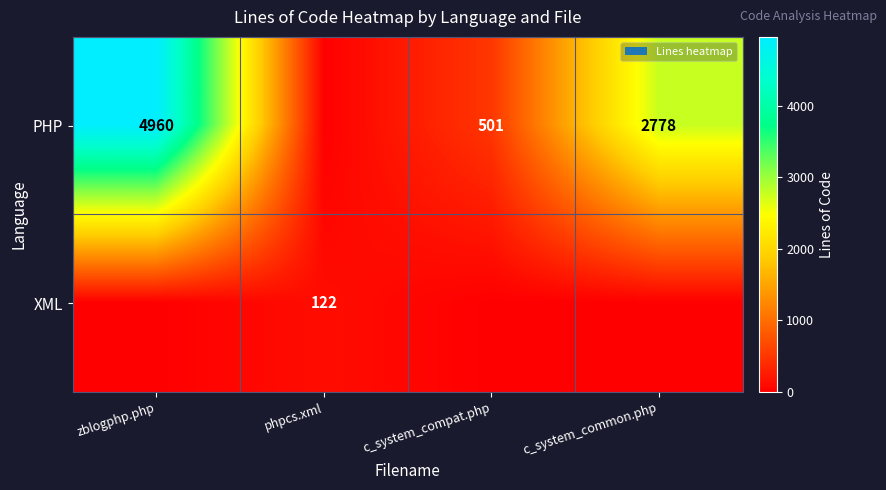

What is the maximum value shown in the chart?

4960